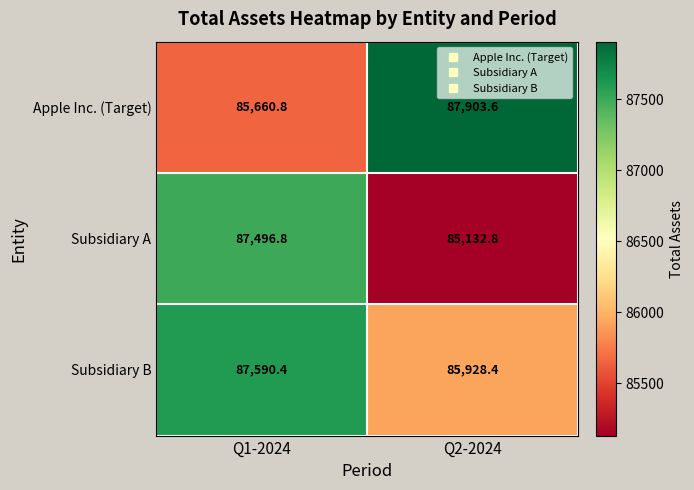

Reading left to right, what are all the values shown in this chart?

Apple Inc. (Target): Q1-2024=85660.8	Q2-2024=87903.6
Subsidiary A: Q1-2024=87496.8	Q2-2024=85132.8
Subsidiary B: Q1-2024=87590.4	Q2-2024=85928.4